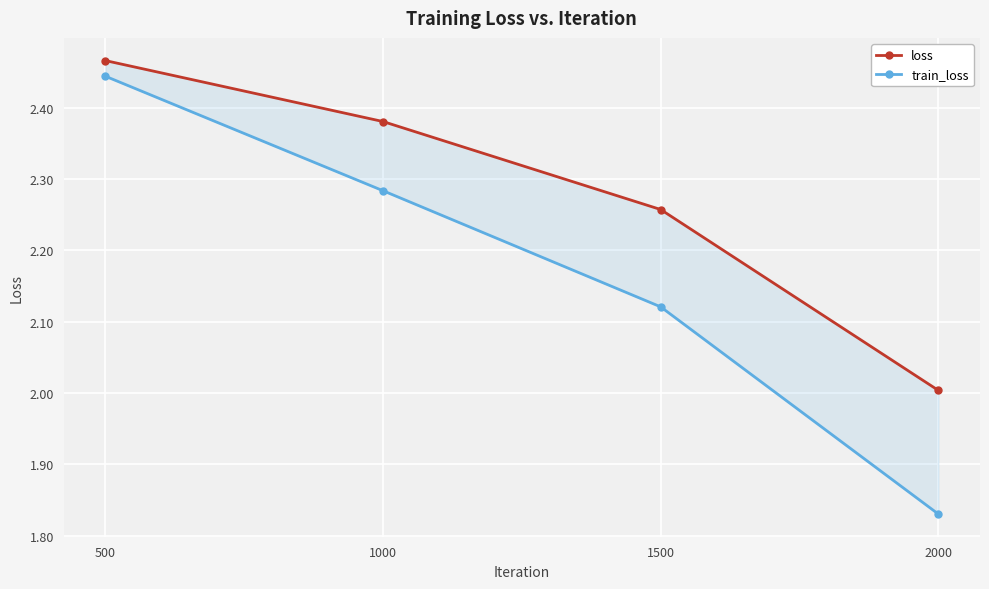

True or false: loss and train_loss cross at least once.

False